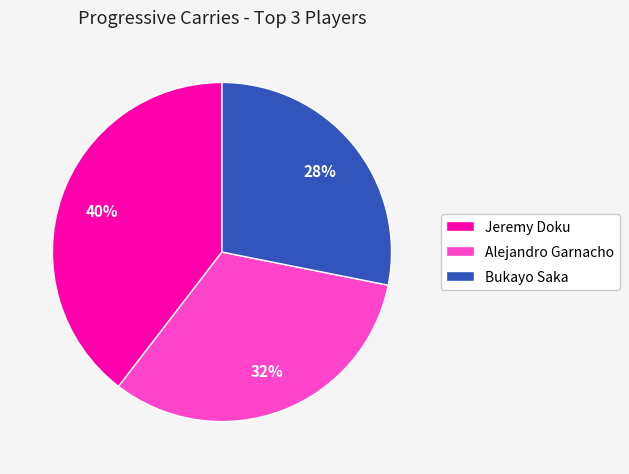

Which slice is the largest?

Jeremy Doku